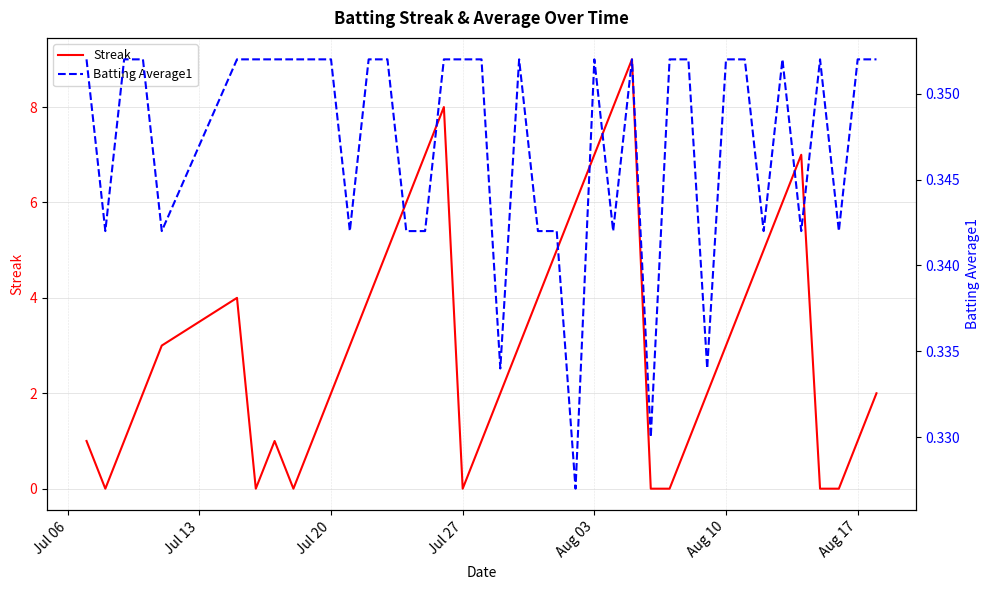

What is the sum of all Streak values?

124